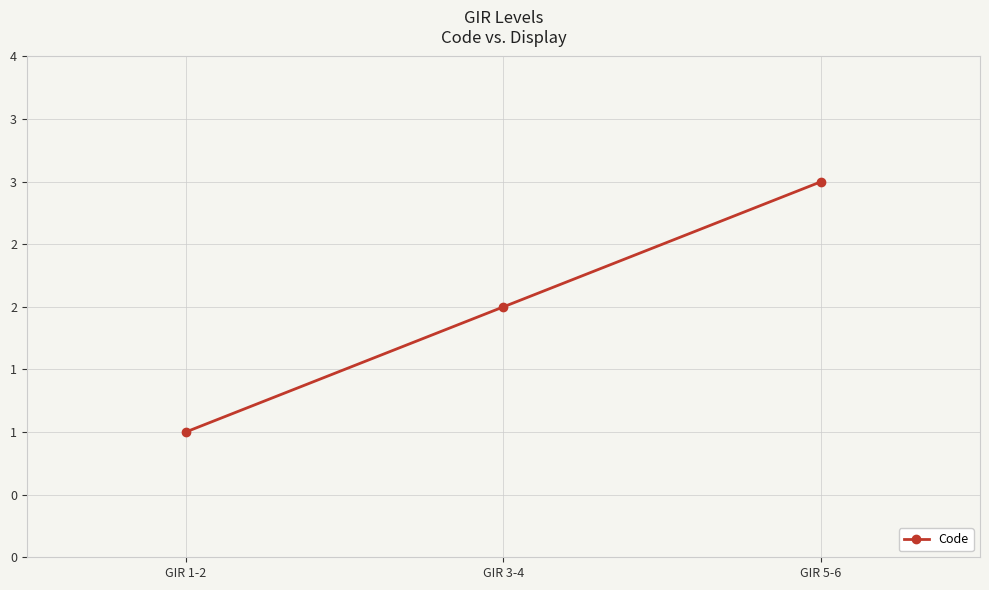

Is it true that the value at GIR 1-2 is 0?

False